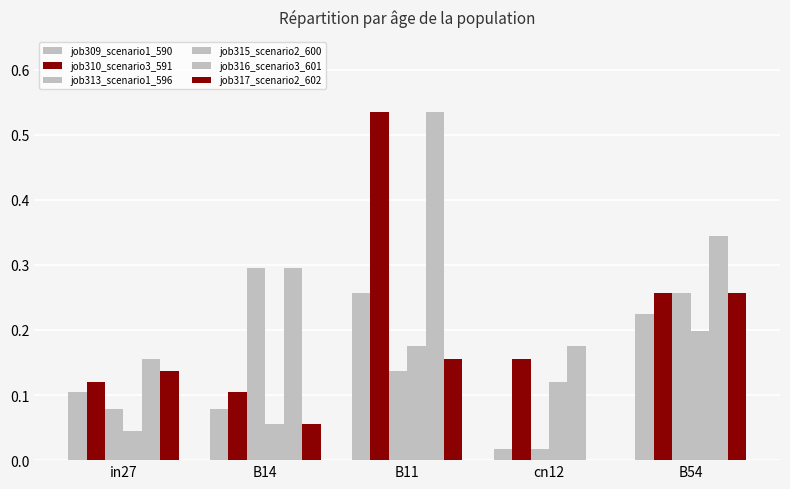

Does the chart contain stacked bars?

No